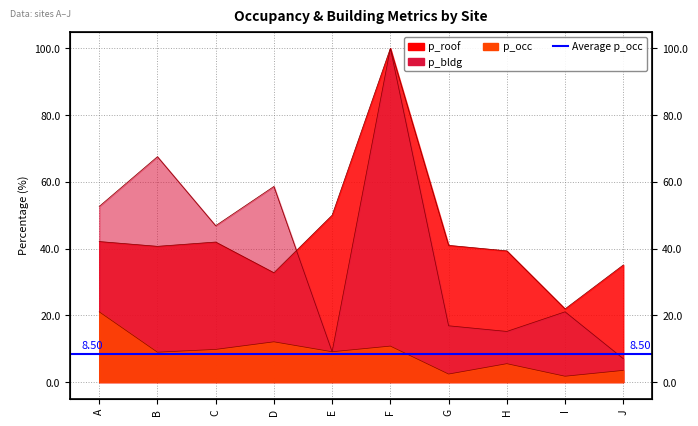

Reading left to right, transcribe all the data shown in this chart.

p_occ: A=21.1	B=9.0	C=9.8	D=12.1	E=9.1	F=10.8	G=2.4	H=5.5	I=1.8	J=3.5
p_bldg: A=52.6	B=67.5	C=46.9	D=58.6	E=9.1	F=100.0	G=16.9	H=15.2	I=21.1	J=7.0
p_roof: A=42.1	B=40.7	C=42.0	D=32.8	E=50.0	F=100.0	G=41.0	H=39.3	I=21.9	J=35.1